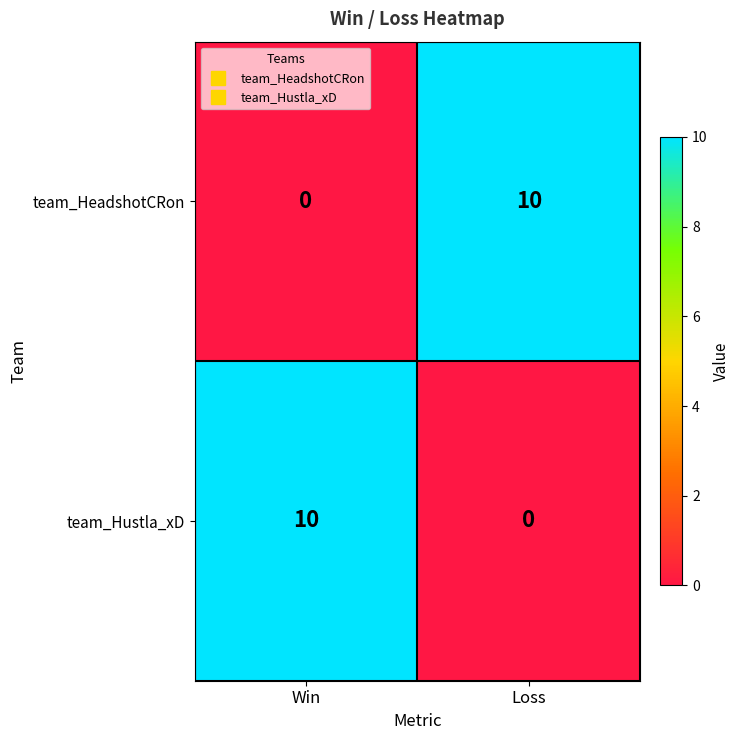

Reading left to right, transcribe all the data shown in this chart.

team_HeadshotCRon: 0	10
team_Hustla_xD: 10	0